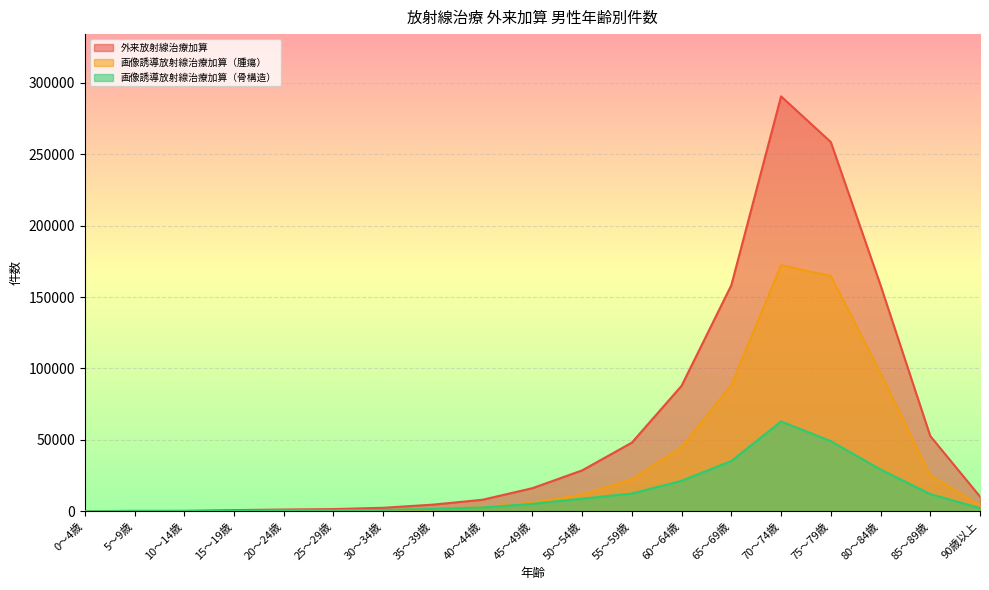

Reading left to right, list all the values displayed in this chart.

外来放射線治療加算: 74	340	355	846	1253	1574	2475	4682	8118	16200	28667	48096	87914	158347	290534	258556	158317	52718	10333
画像誘導放射線治療加算（腫瘍）: 22	51	125	220	404	423	633	1544	2866	6094	11653	22506	44993	88413	172348	164771	96723	25200	4175
画像誘導放射線治療加算（骨構造）: 18	157	128	288	455	570	955	1686	2709	5260	8851	12488	21383	35241	62937	49149	29285	12091	2245